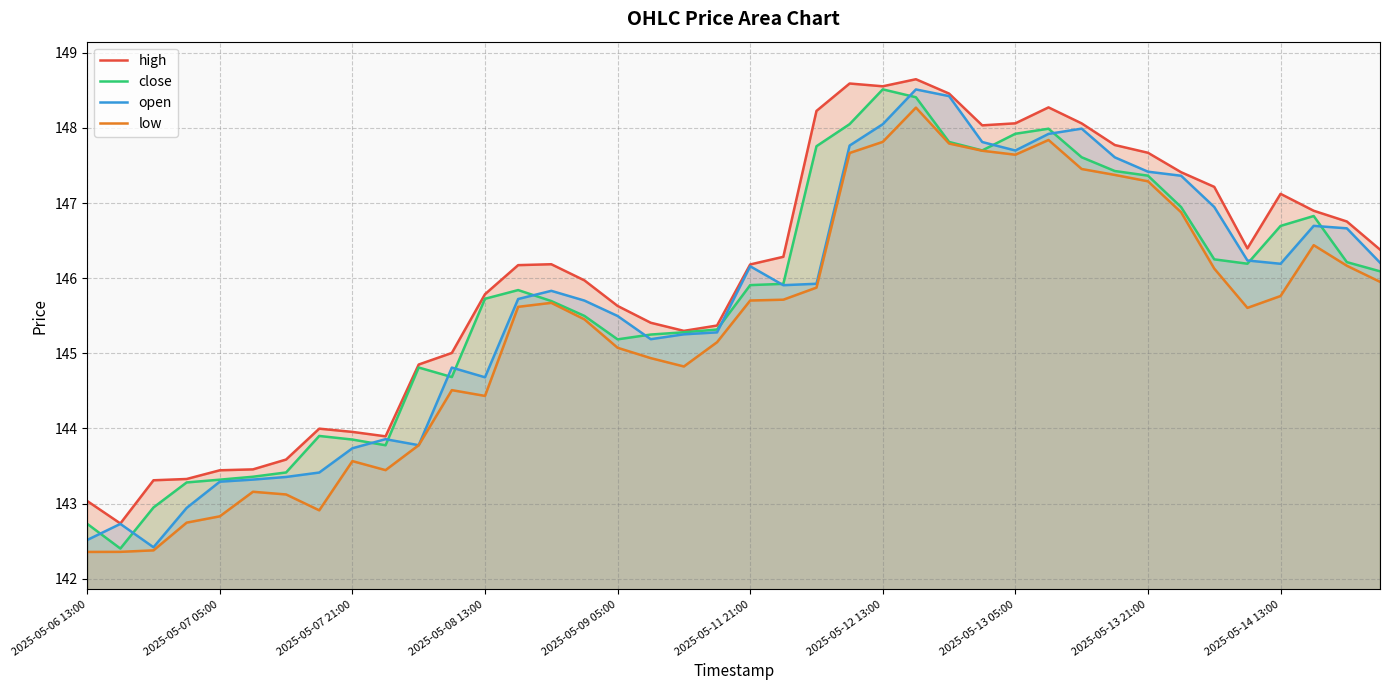

What is the spread (max minus min) of values at 35?

0.8